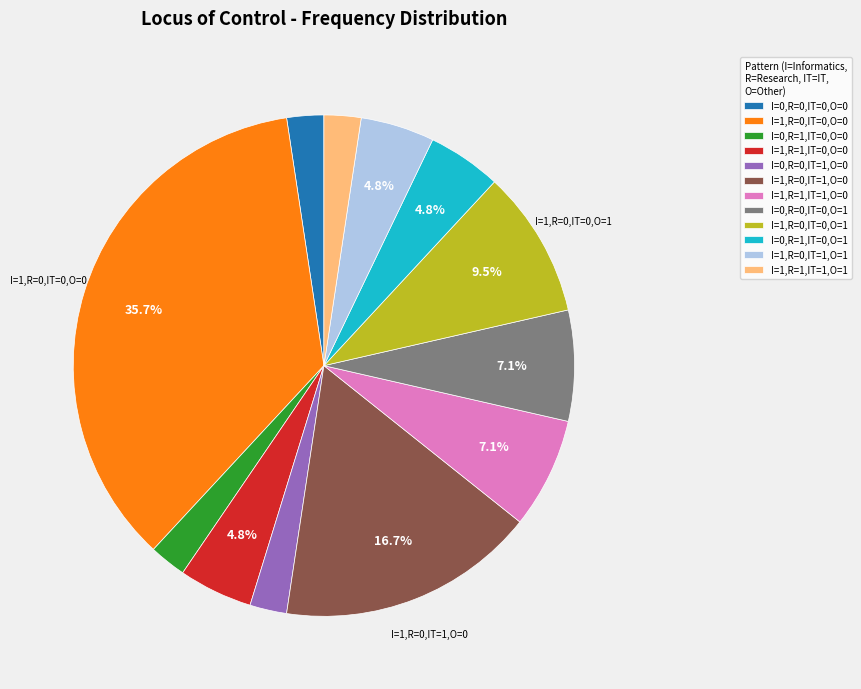

How many segments does this pie chart have?

12